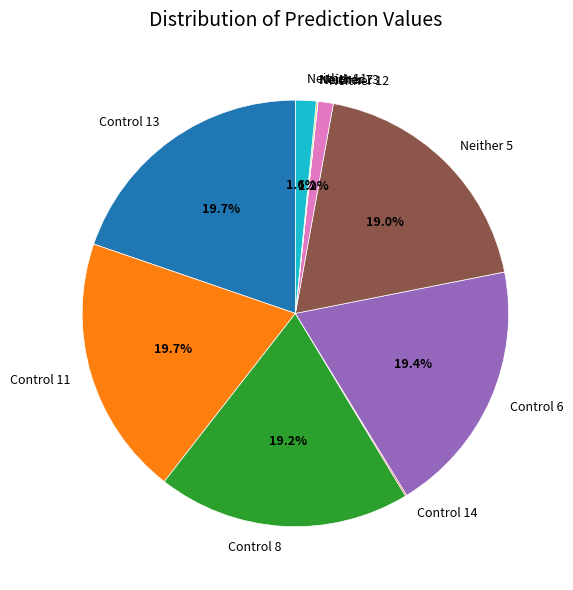

Does Neither 12 account for over 50% of the chart?

No